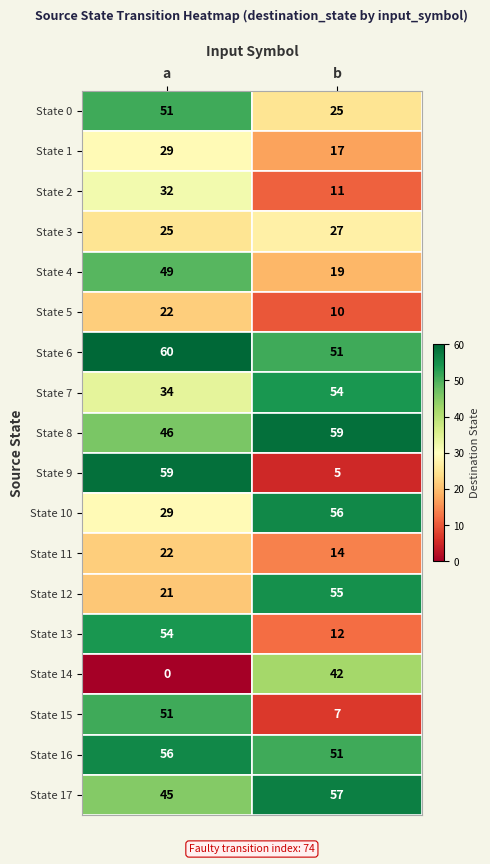

What is the spread (max minus min) of values at b?

54